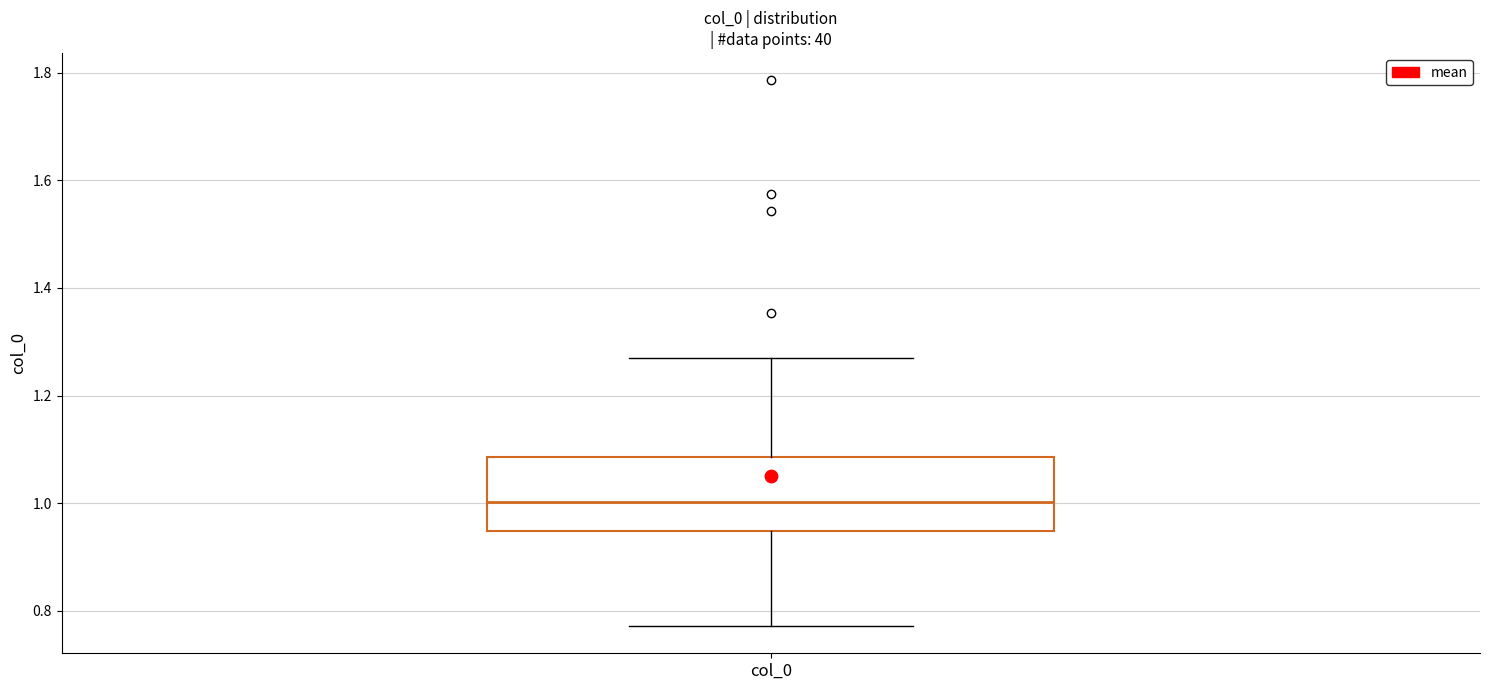

Where does the upper whisker of the box for col_0 end on the y-axis? The values are not printed on the chart, so give them approximately, as read against the axis.

1.26